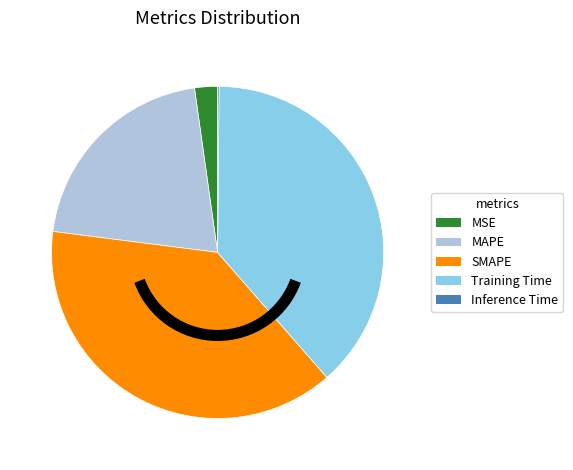

Do MAPE and SMAPE together represent more than half of the pie?

Yes